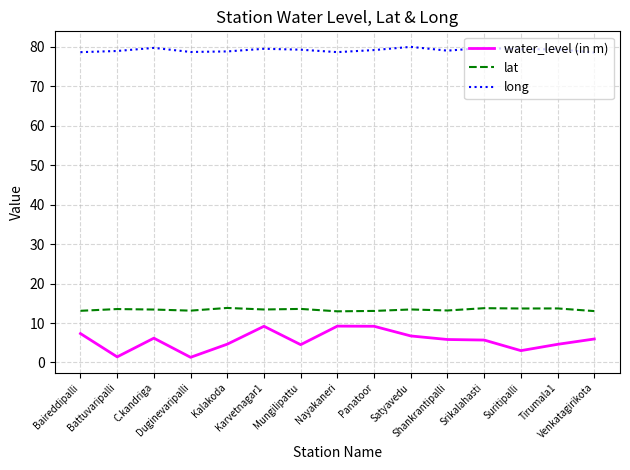

True or false: long and water_level (in m) cross at least once.

False